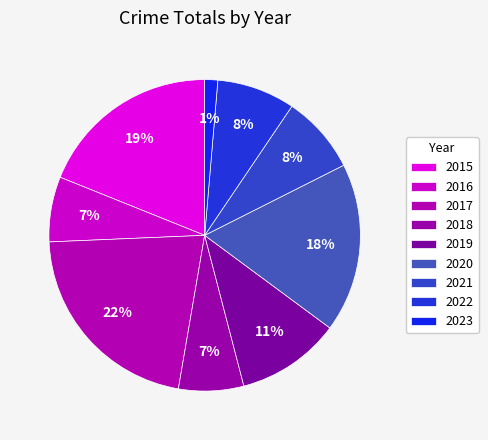

To the nearest percent, what percentage of the pie is 2017?

22%